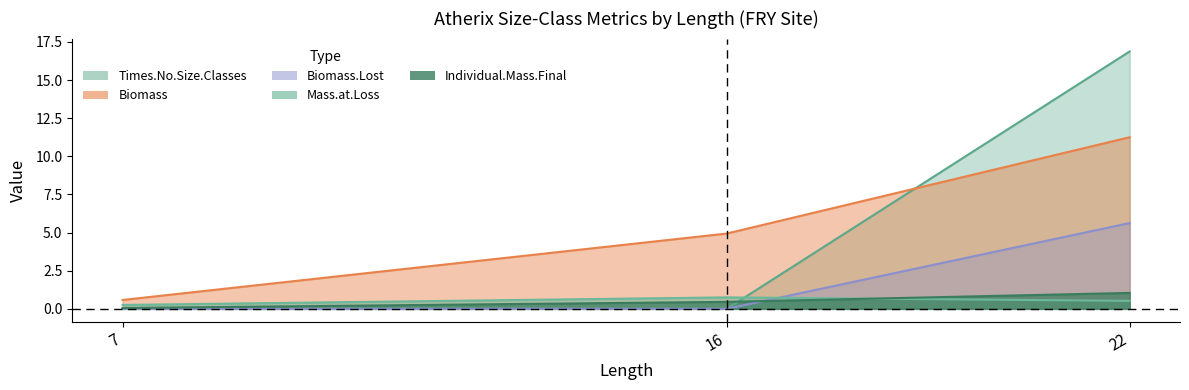

What is the total value across all series at 22?

35.3